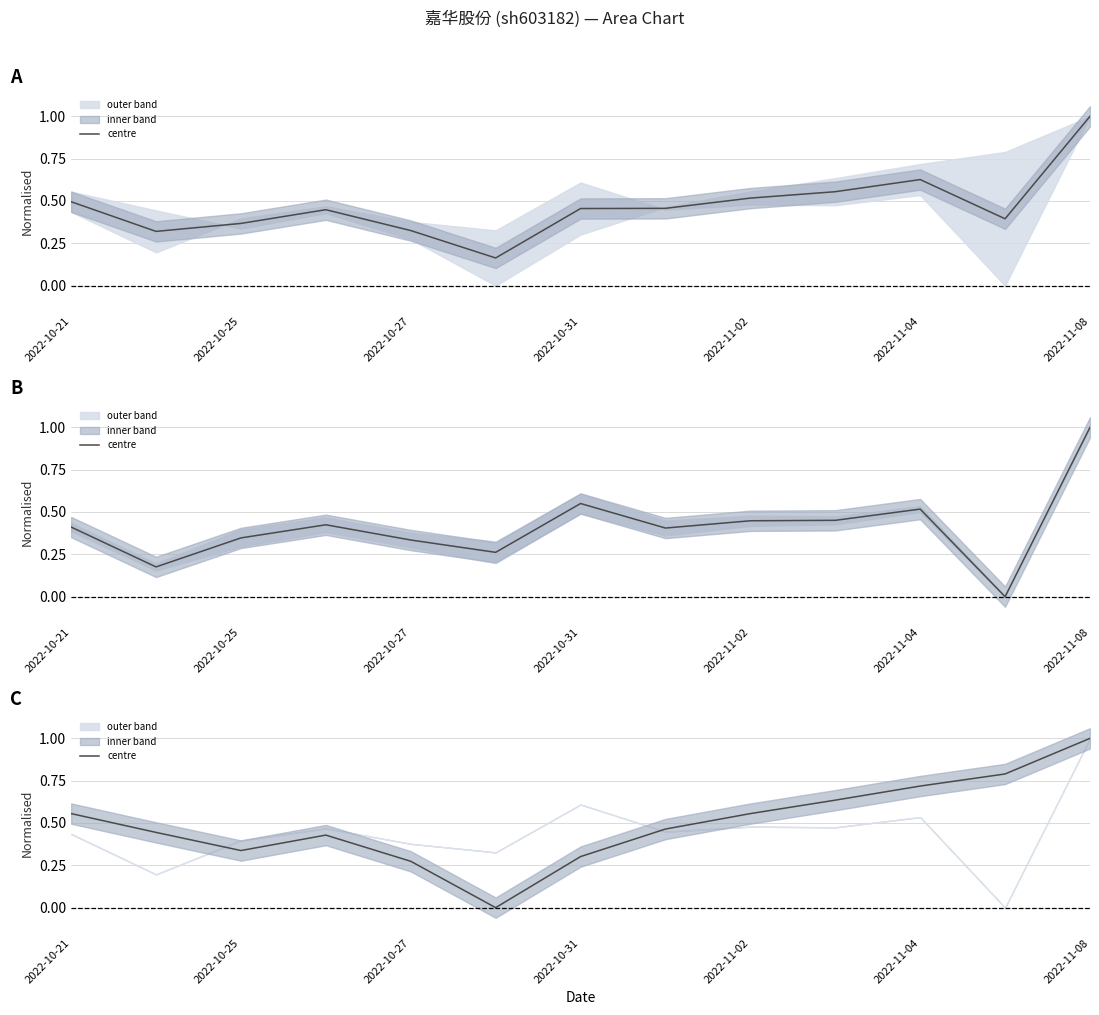

What is the change in value from 7 to 11?

+0.3